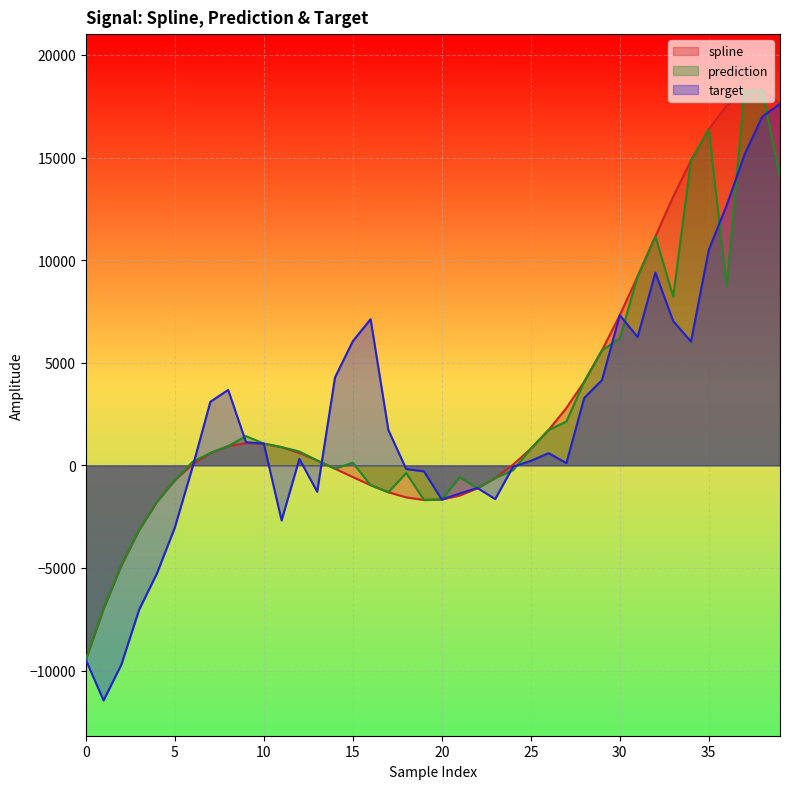

What is the spread (max minus min) of values at 9?

340.3